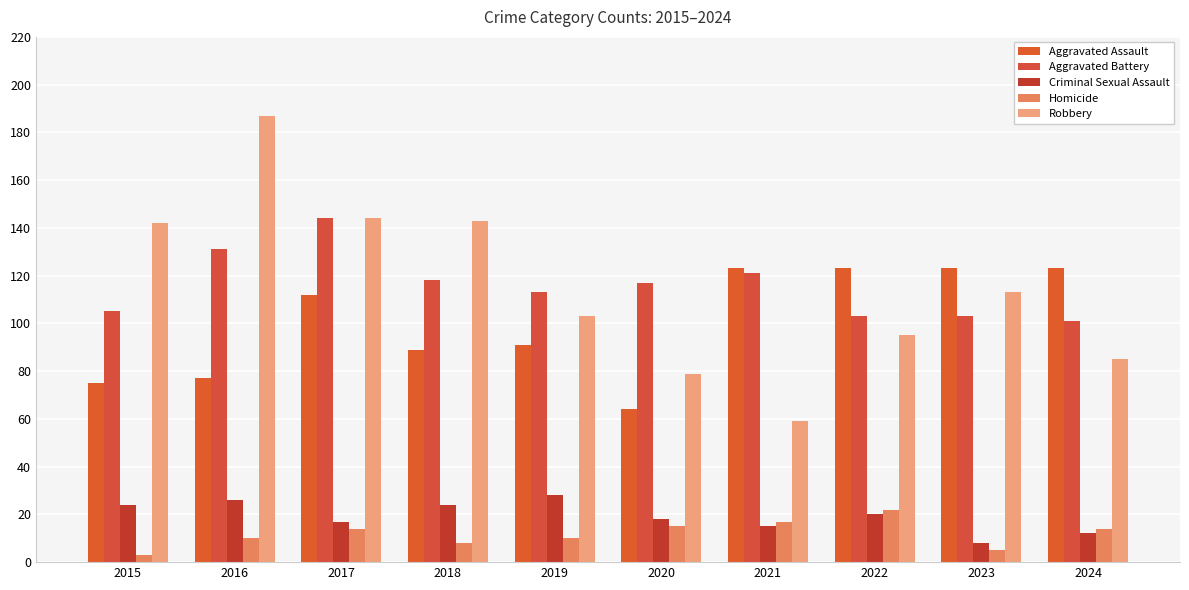

At which category is the sum across all series the highest?

2016